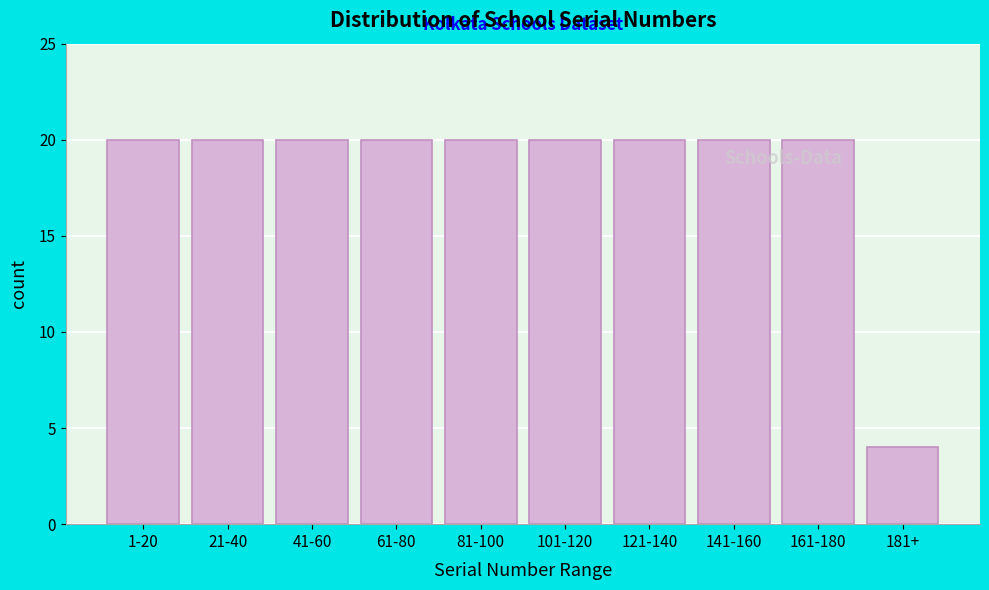

Reading right to left, what are all the values shown in this chart?

4	20	20	20	20	20	20	20	20	20